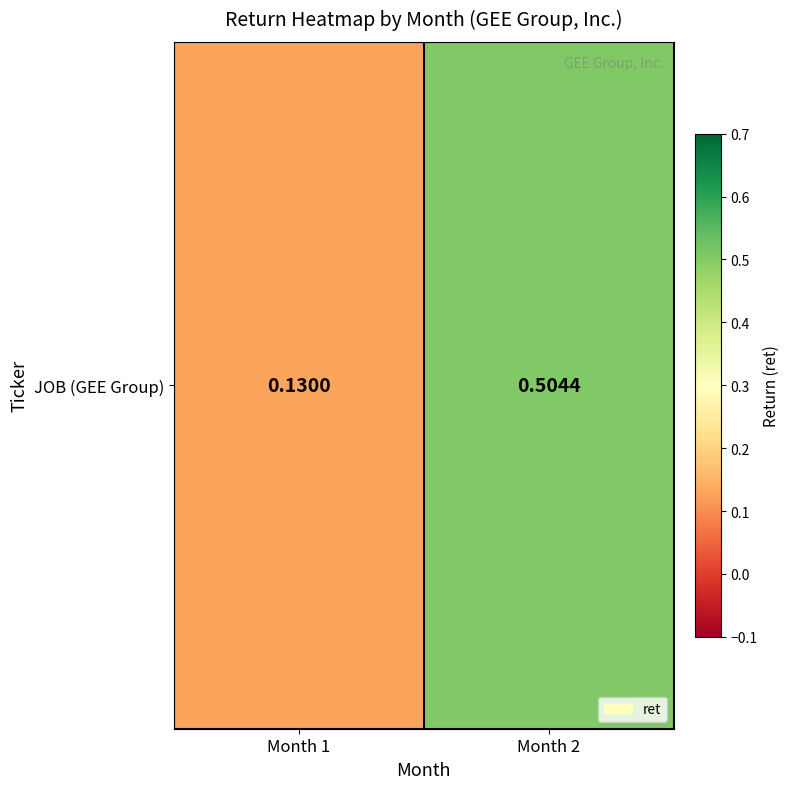

What is the smallest value displayed?

0.1